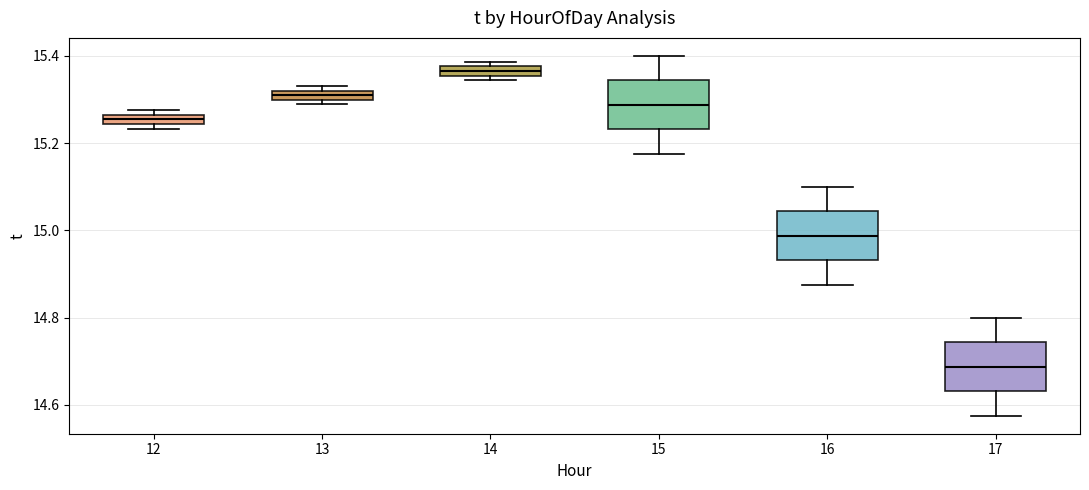

Where is the upper edge of the box at x = 13 on the y-axis? The values are not printed on the chart, so give them approximately, as read against the axis.

15.32